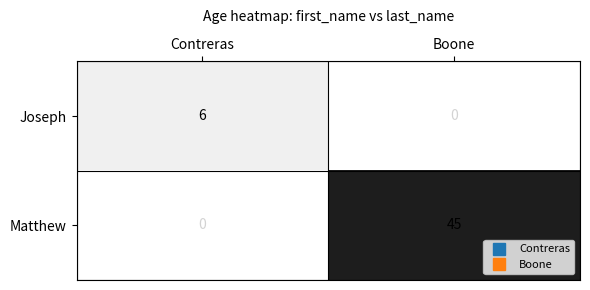

What is the sum of the Matthew values at Contreras and Boone?

45